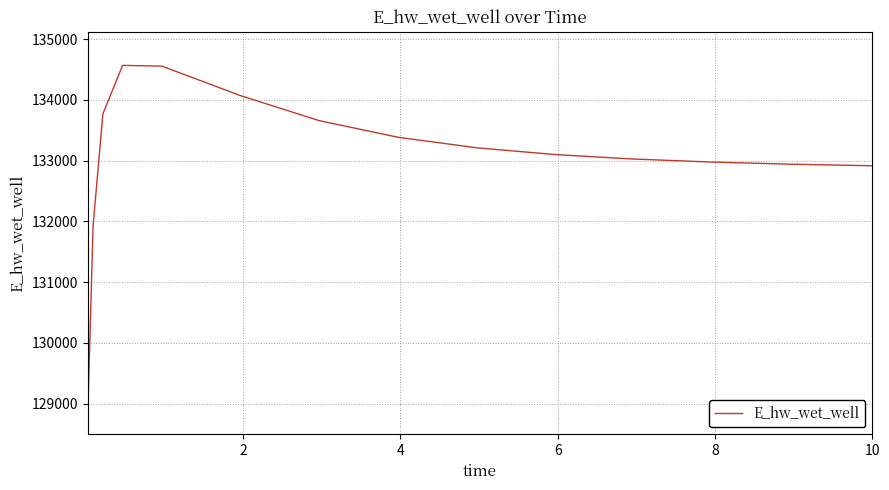

Does the chart display data point markers on the line(s)?

No